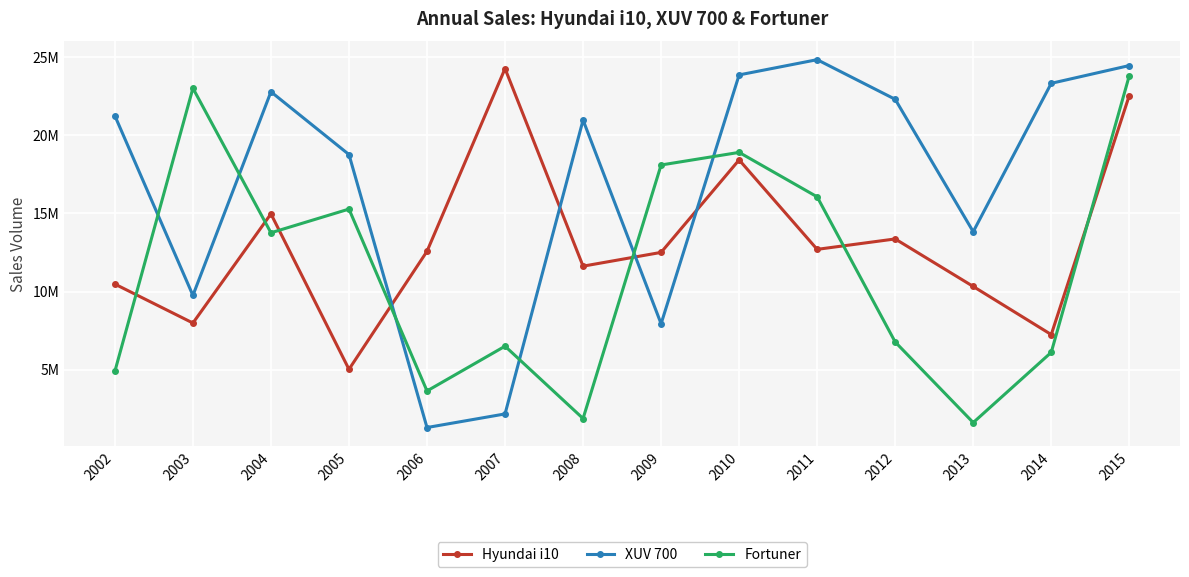

Which series has the widest spread of values?

XUV 700